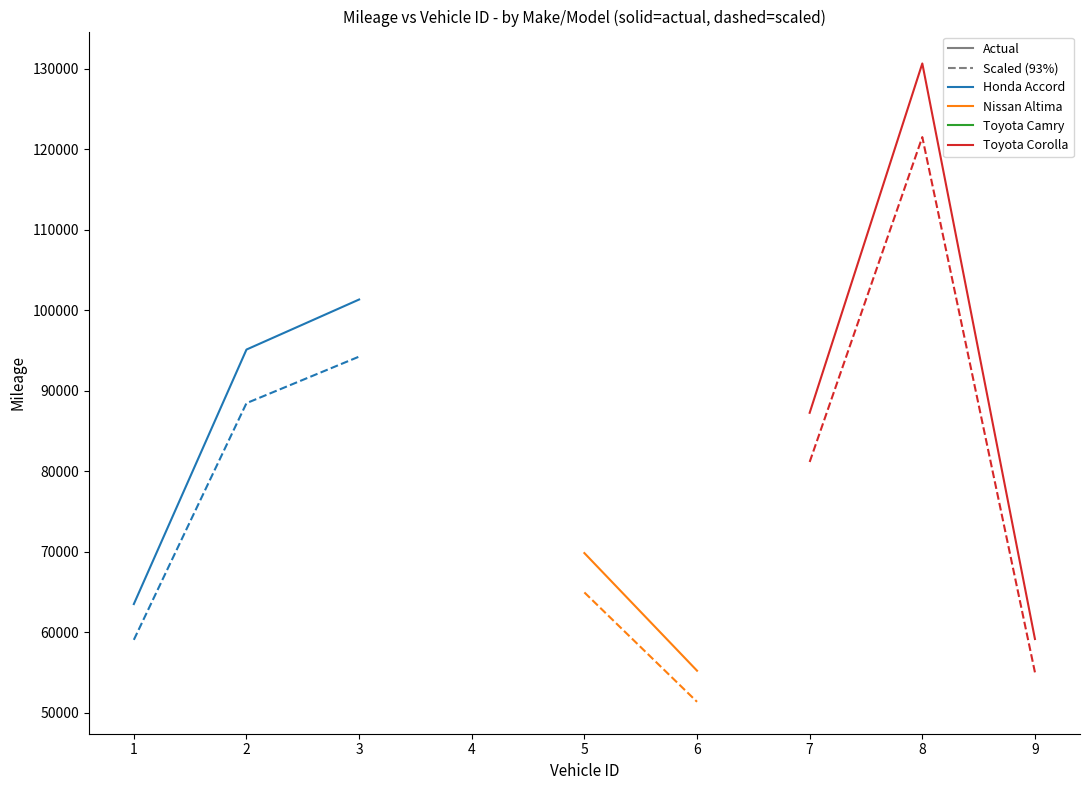

Does the chart display data point markers on the line(s)?

No